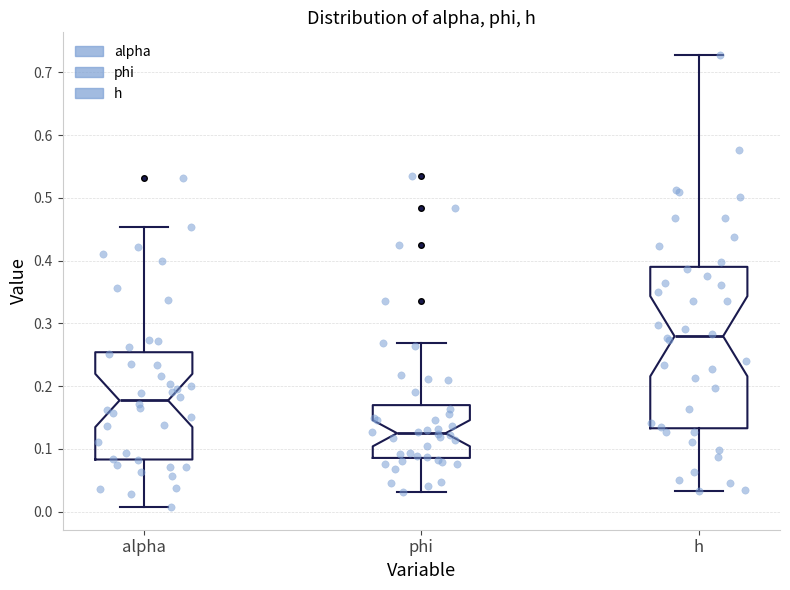

Reading left to right, read every box against the y-axis: the position of its median line, the range the box covers, and the ends of its whiskers. The values are not printed on the chart, so give them approximately, as read against the axis.

alpha: median 0.18, box 0.08 to 0.25, whiskers 0.01 to 0.45
phi: median 0.12, box 0.09 to 0.17, whiskers 0.03 to 0.27
h: median 0.28, box 0.13 to 0.39, whiskers 0.03 to 0.73